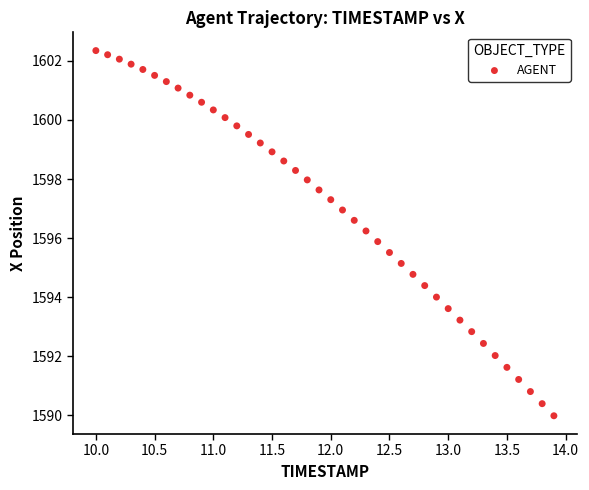

What is the range of Y values (max minus min)?

12.4